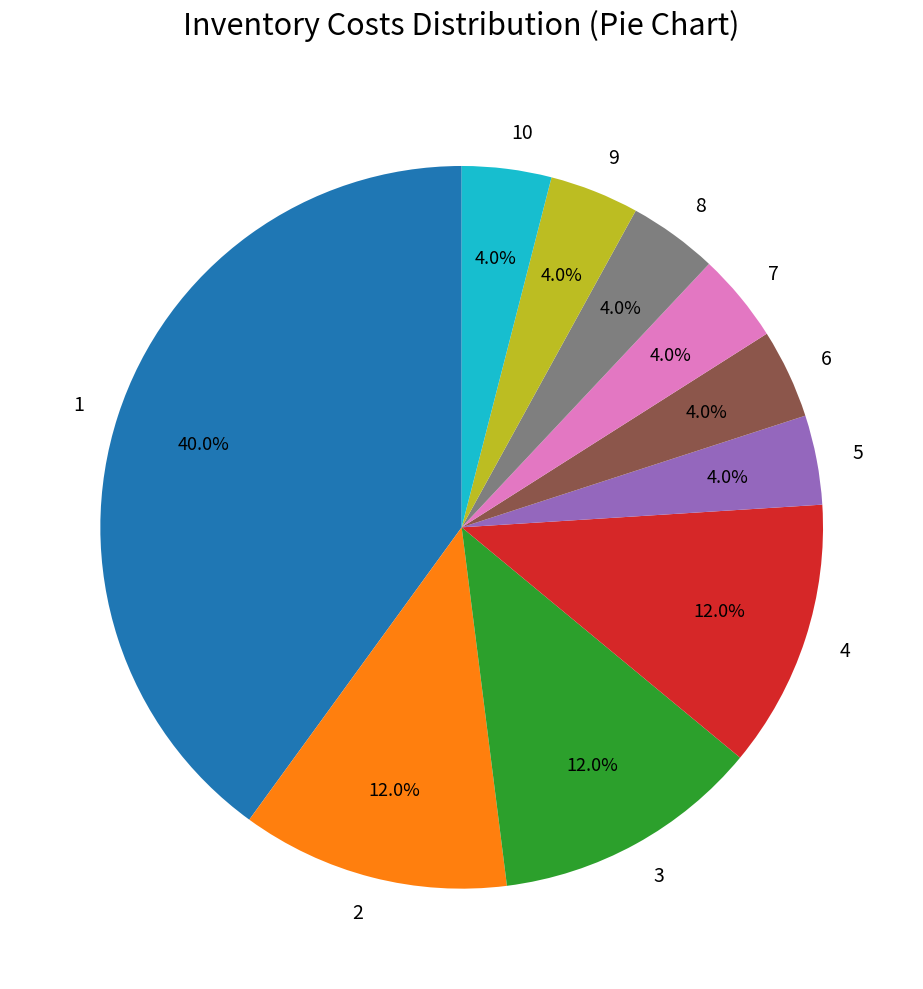

To the nearest percent, what is the combined percentage of 2 and 3?

24%